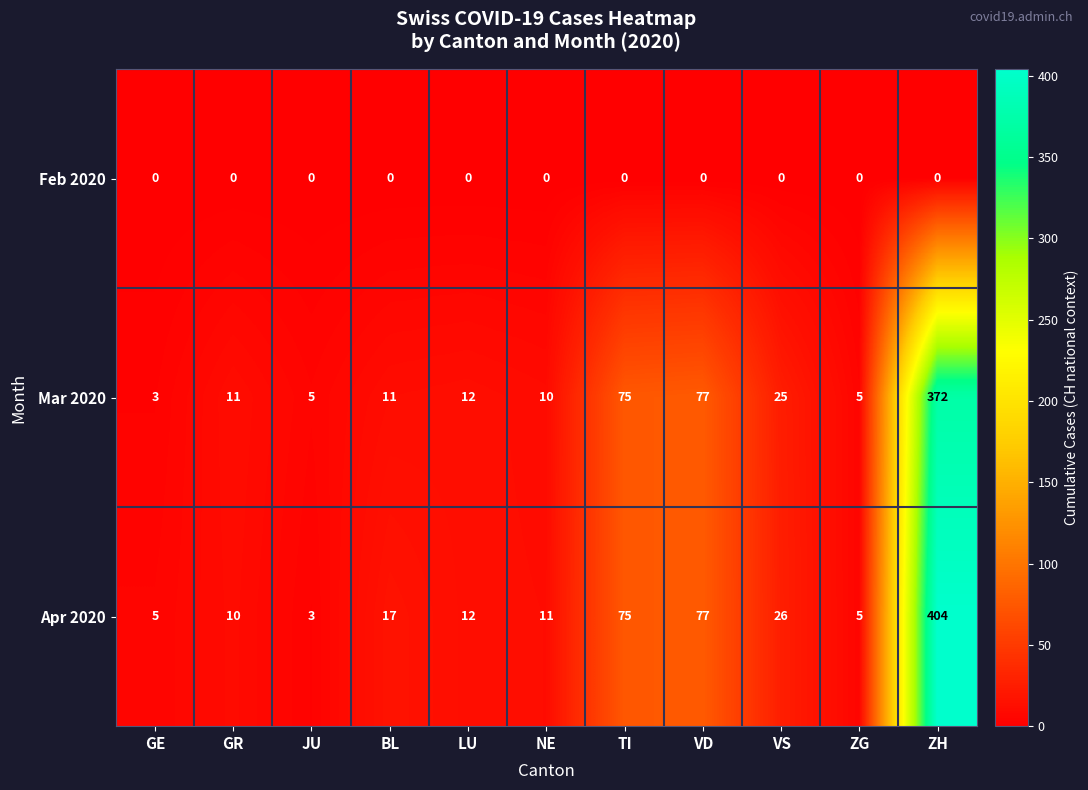

What is the total value across all series at BL?

28